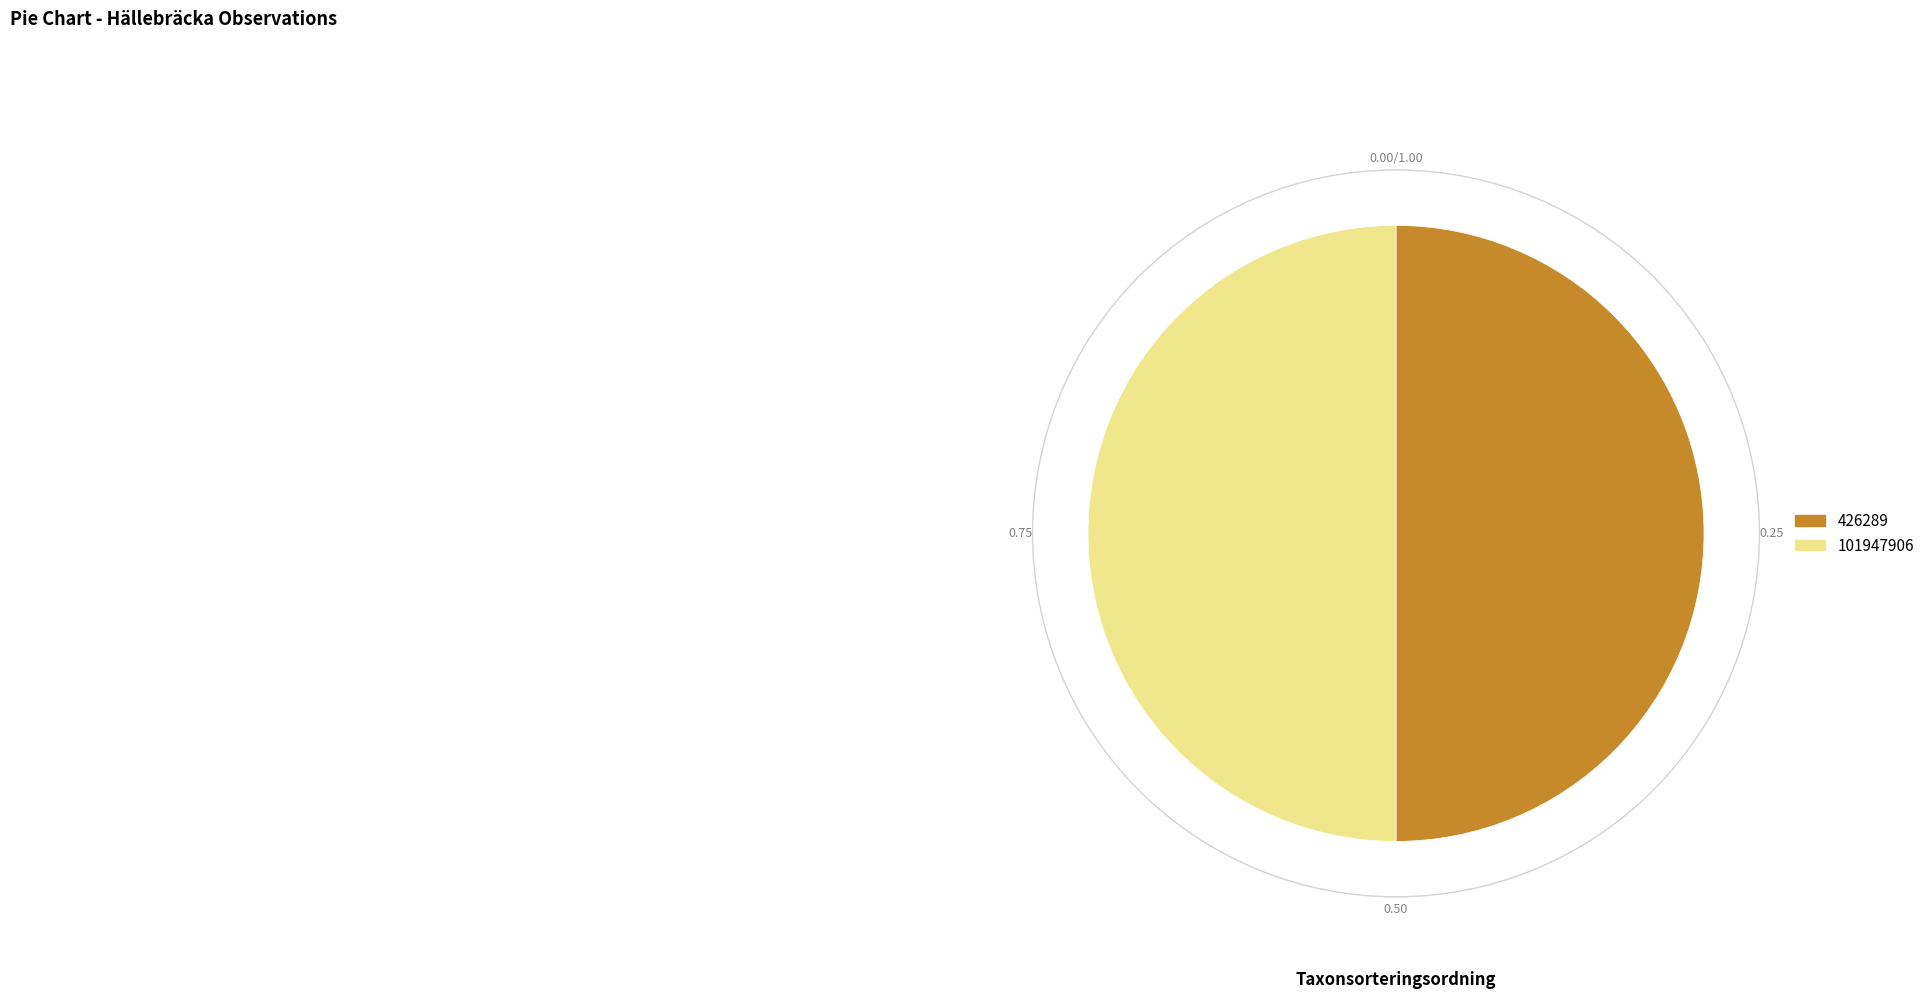

Approximately how many times larger is the value at 101947906 compared to 426289?

1.0